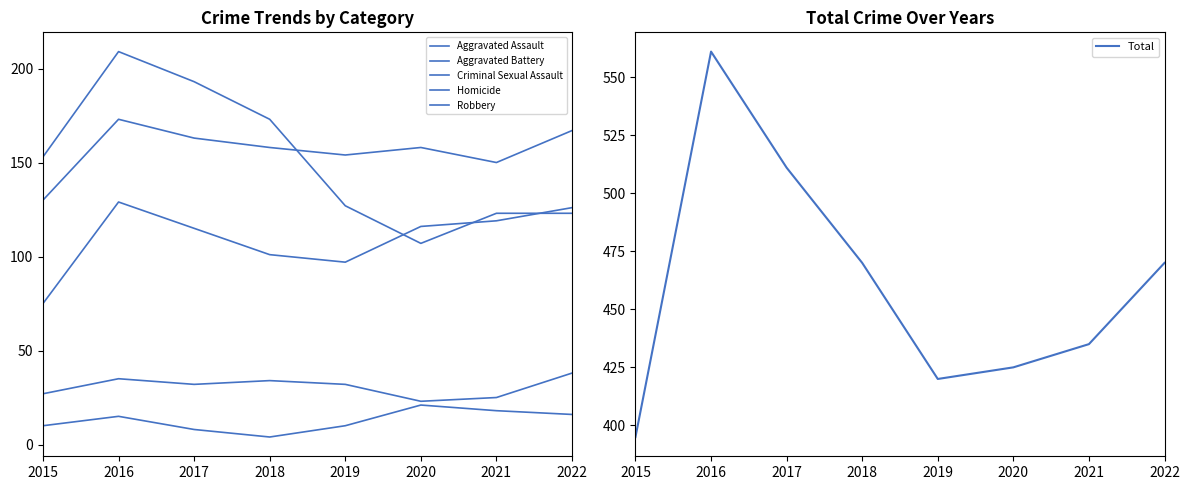

True or false: Homicide and Total intersect in this chart.

False